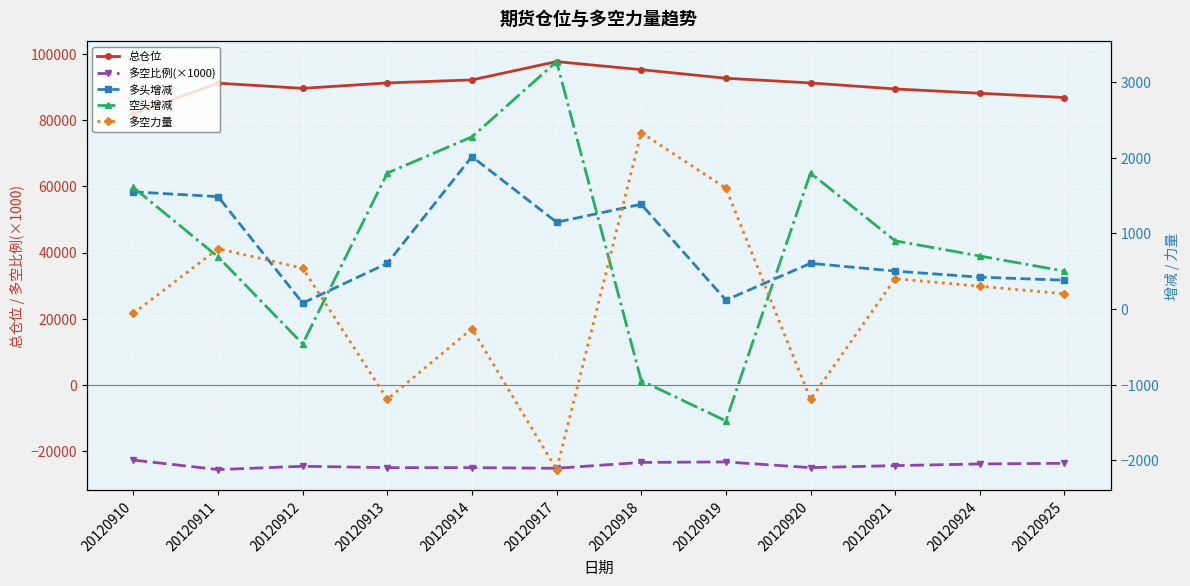

Which has a higher value, 20120917 or 20120920?

20120917